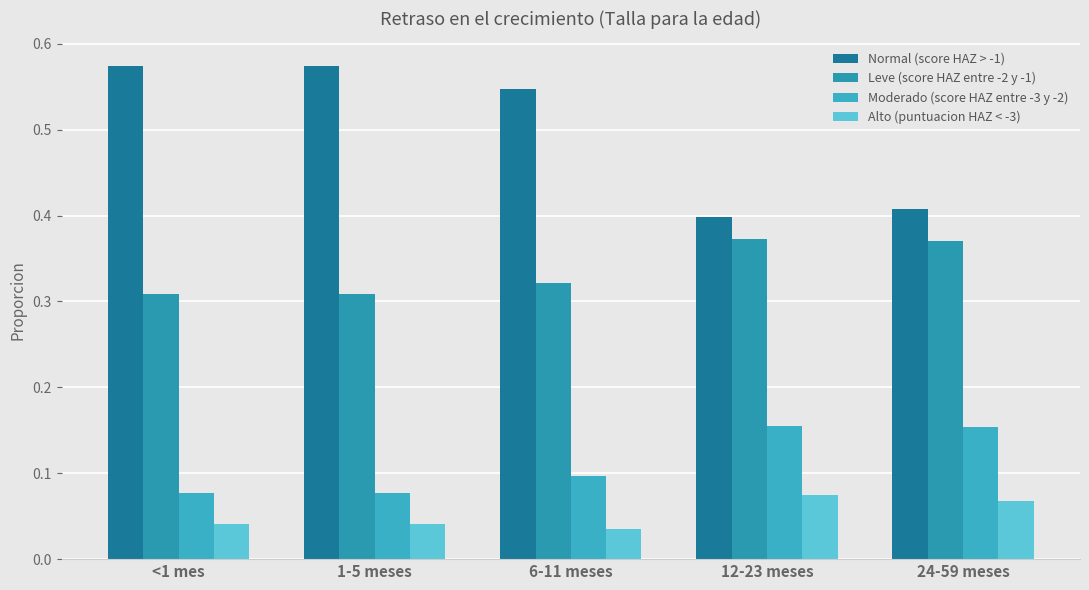

How many series are shown in this chart?

4